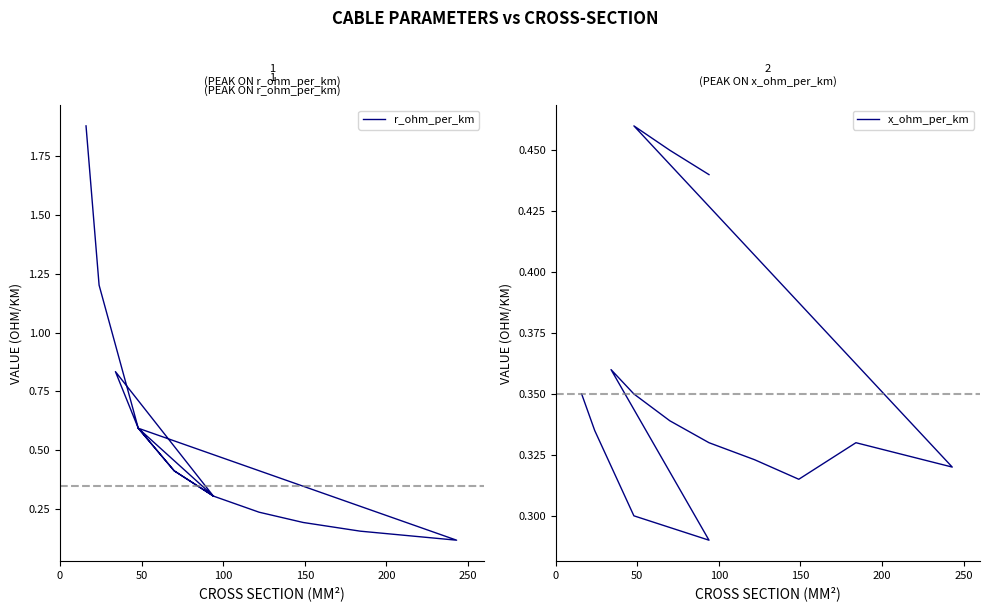

What is the difference between the second highest and second lowest values in the x_ohm_per_km series?

0.2